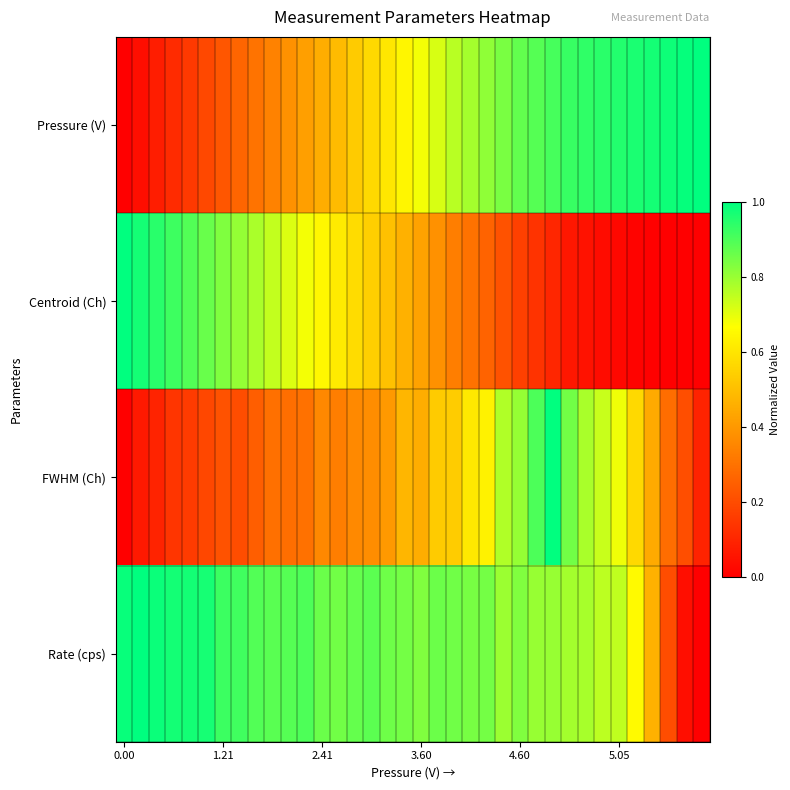

Reading left to right, extract all data points from this chart.

Pressure (V): 0.0	0.0	0.1	0.1	0.2	0.2	0.2	0.3	0.3	0.3	0.4	0.4	0.5	0.5	0.5	0.6	0.6	0.6	0.7	0.7	0.8	0.8	0.8	0.8	0.9	0.9	0.9	0.9	0.9	0.9	1.0	1.0	1.0	1.0	1.0	1.0
Centroid (Ch): 1.0	1.0	0.9	0.9	0.9	0.9	0.8	0.8	0.8	0.7	0.7	0.7	0.6	0.6	0.6	0.5	0.5	0.5	0.4	0.4	0.3	0.3	0.3	0.2	0.2	0.1	0.1	0.1	0.0	0.0	0.0	0.0	0.0	0.0	0.0	0.0
FWHM (Ch): 0.0	0.1	0.1	0.1	0.2	0.2	0.2	0.2	0.2	0.3	0.3	0.3	0.4	0.3	0.4	0.4	0.4	0.5	0.5	0.5	0.5	0.6	0.6	0.8	0.8	0.9	1.0	0.8	0.8	0.7	0.7	0.6	0.4	0.3	0.2	0.1
Rate (cps): 1.0	1.0	1.0	1.0	1.0	1.0	0.9	0.9	0.9	0.9	0.9	0.9	0.9	0.9	0.9	0.9	0.9	0.8	0.8	0.9	0.9	0.8	0.8	0.8	0.8	0.8	0.8	0.8	0.8	0.8	0.7	0.7	0.5	0.2	0.0	0.0